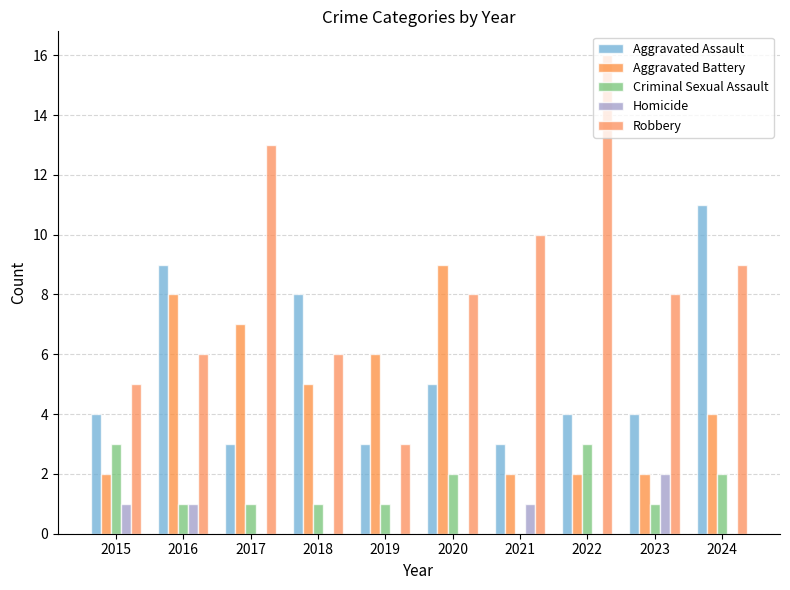

How many data points does each series have?

10